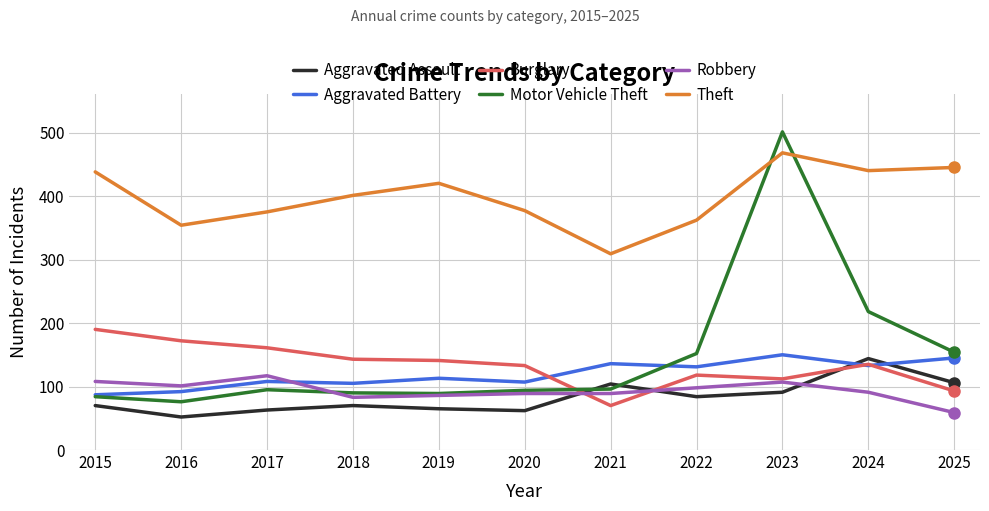

What is the total value across all series at 2023?

1429